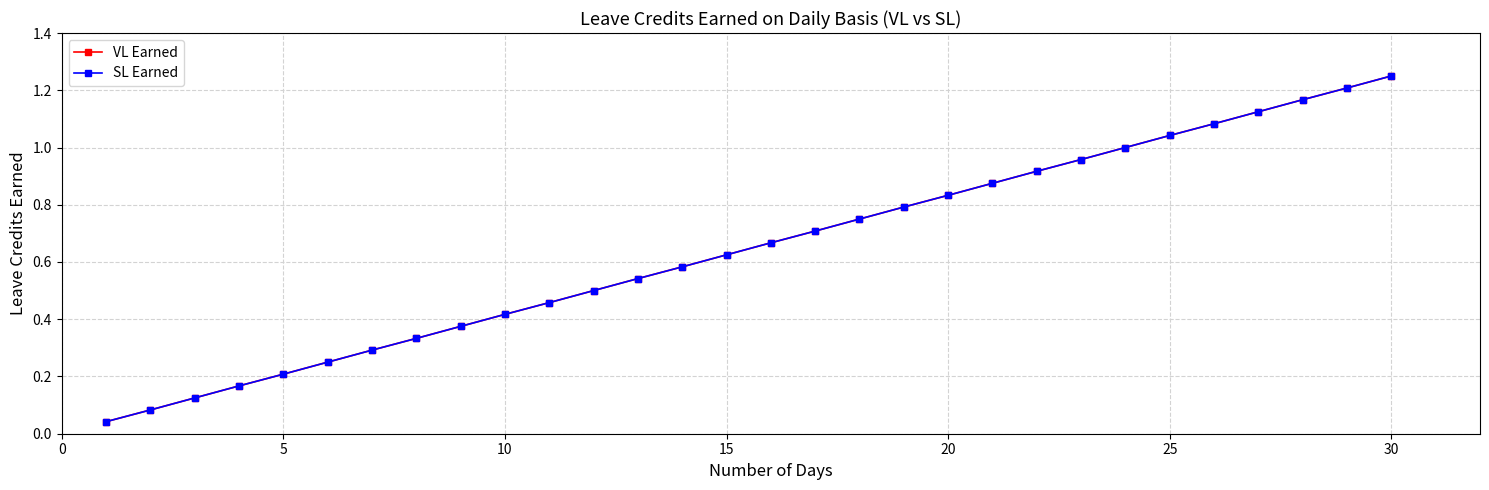

How many lines are shown in the chart?

2